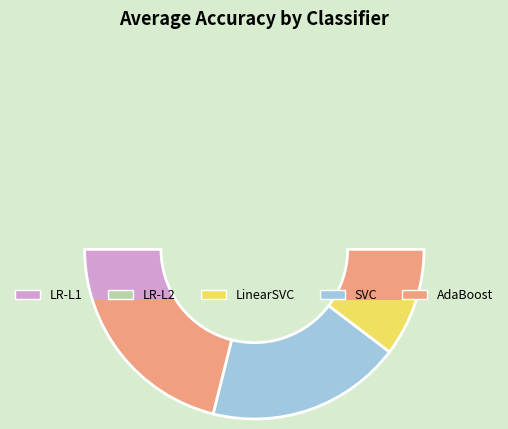

Does AdaBoost represent more than half of the total?

No